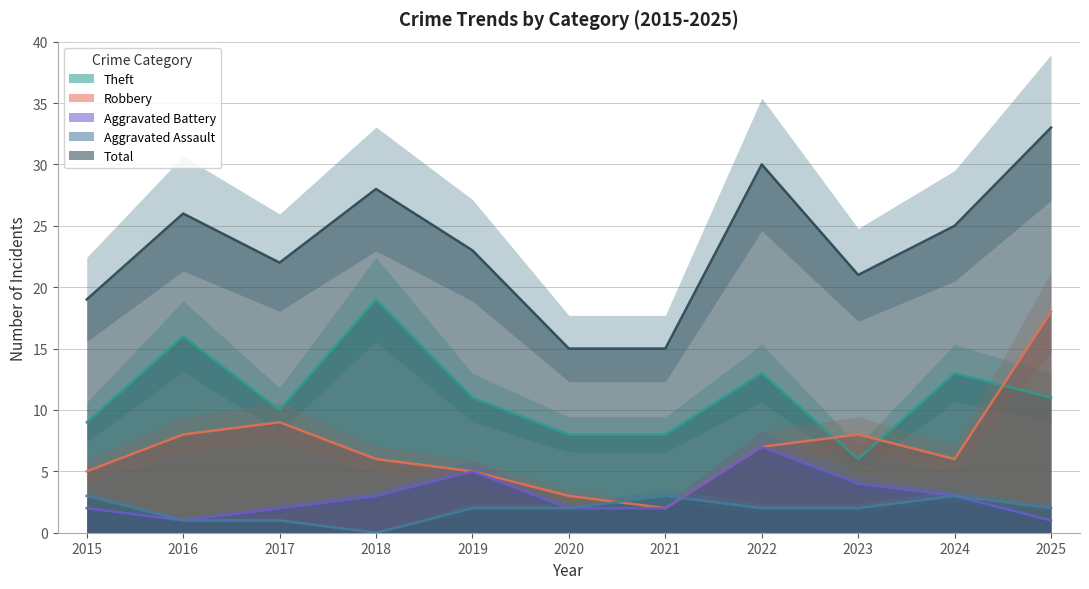

Which label corresponds to the smallest value in the chart?

2018